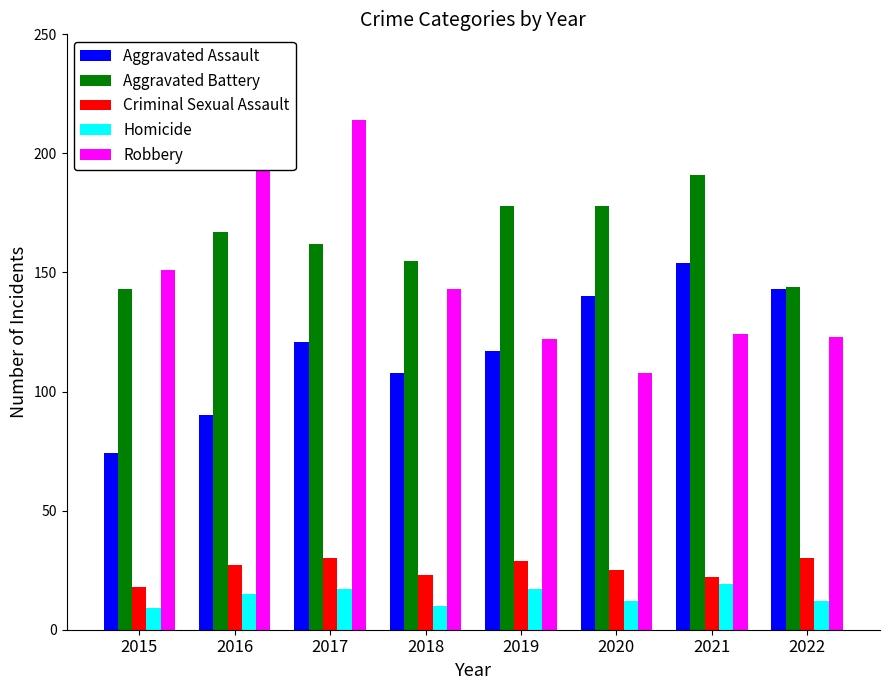

How many bars are there in each group?

5